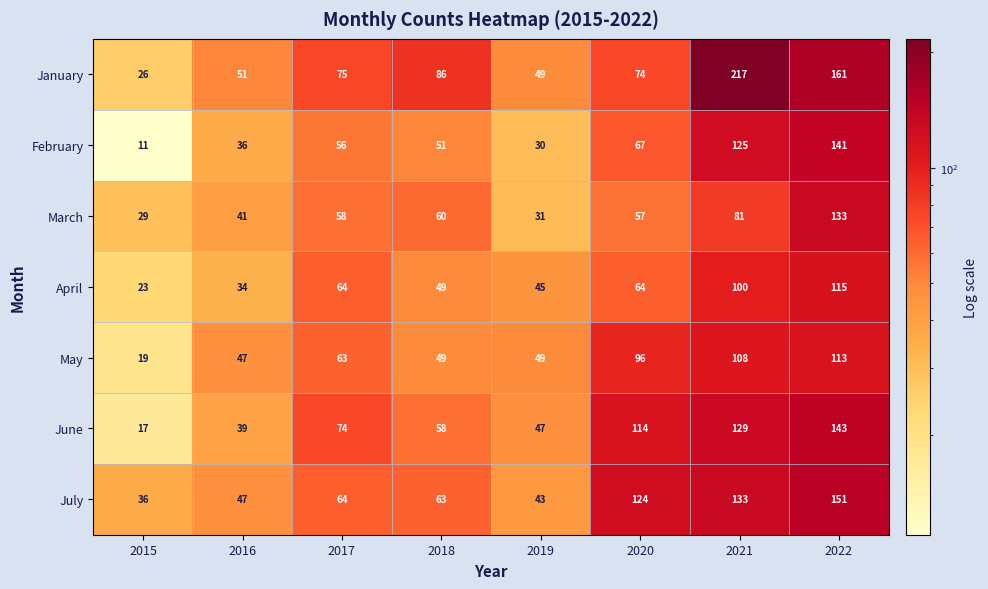

Which label corresponds to the smallest value in the chart?

2015